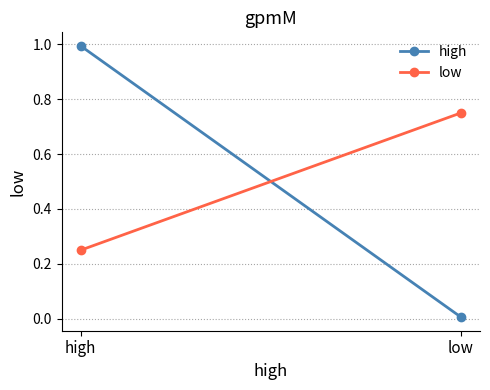

What is the average value of the high series?

0.5